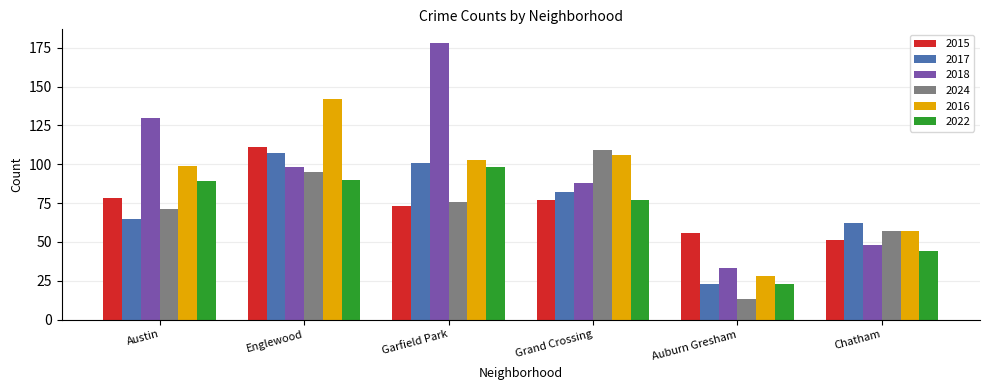

List the labels in order of 2017 value, largest first.

Englewood, Garfield Park, Grand Crossing, Austin, Chatham, Auburn Gresham